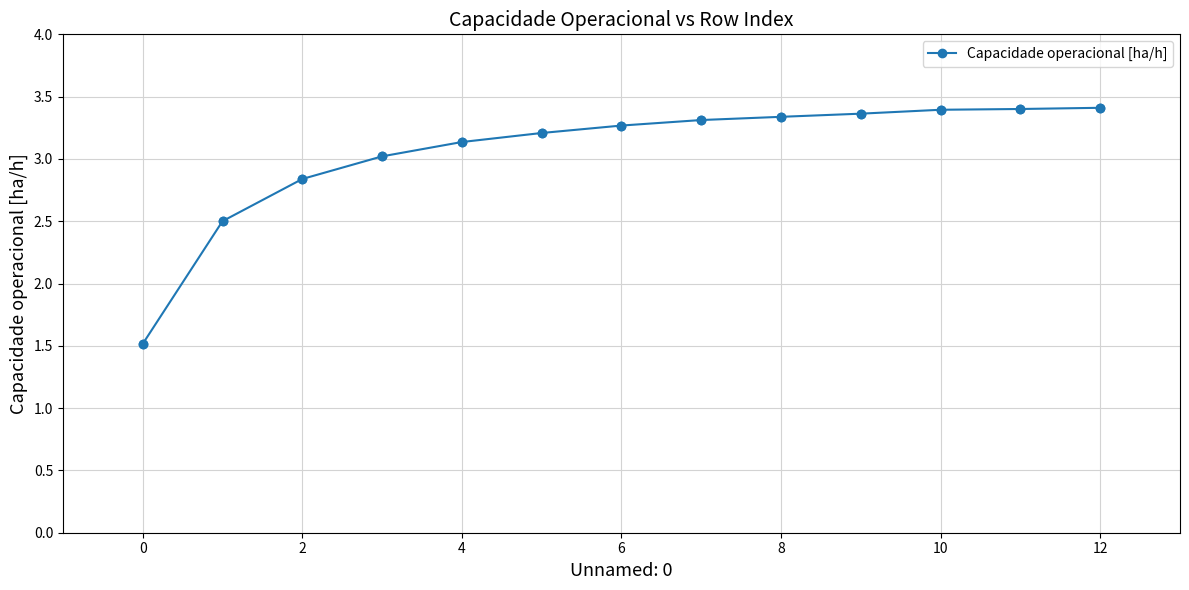

What is the smallest value displayed?

1.5